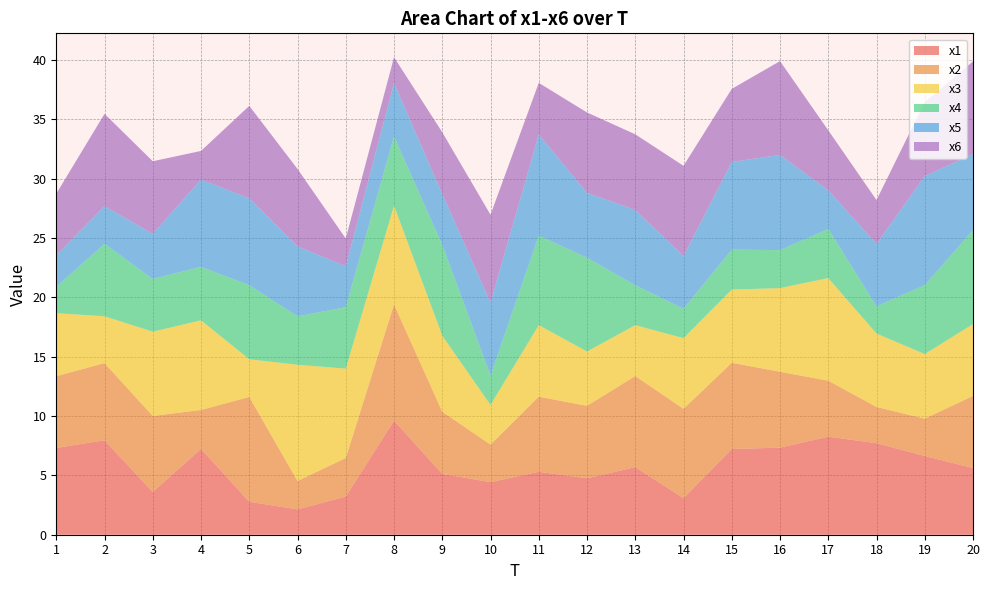

Reading left to right, transcribe all the data shown in this chart.

x1: 7.3	8.0	3.6	7.2	2.8	2.1	3.2	9.6	5.1	4.4	5.3	4.8	5.7	3.1	7.2	7.3	8.3	7.7	6.6	5.6
x2: 6.0	6.5	6.4	3.3	8.8	2.4	3.3	9.8	5.2	3.2	6.3	6.1	7.7	7.5	7.3	6.4	4.7	3.1	3.1	6.1
x3: 5.3	3.9	7.1	7.6	3.2	9.8	7.5	8.3	6.4	3.3	6.0	4.6	4.3	6.0	6.2	7.0	8.6	6.2	5.4	6.1
x4: 2.2	6.1	4.4	4.5	6.2	4.1	5.2	5.8	7.6	2.5	7.5	7.9	3.4	2.5	3.4	3.2	4.1	2.3	5.8	7.9
x5: 2.7	3.2	3.8	7.4	7.3	5.9	3.5	4.5	4.3	6.1	8.5	5.5	6.3	4.5	7.4	8.0	3.3	5.3	9.2	6.4
x6: 5.2	7.8	6.1	2.4	7.8	6.5	2.3	2.2	5.2	7.4	4.3	6.8	6.4	7.6	6.2	7.9	5.1	3.7	6.2	7.8